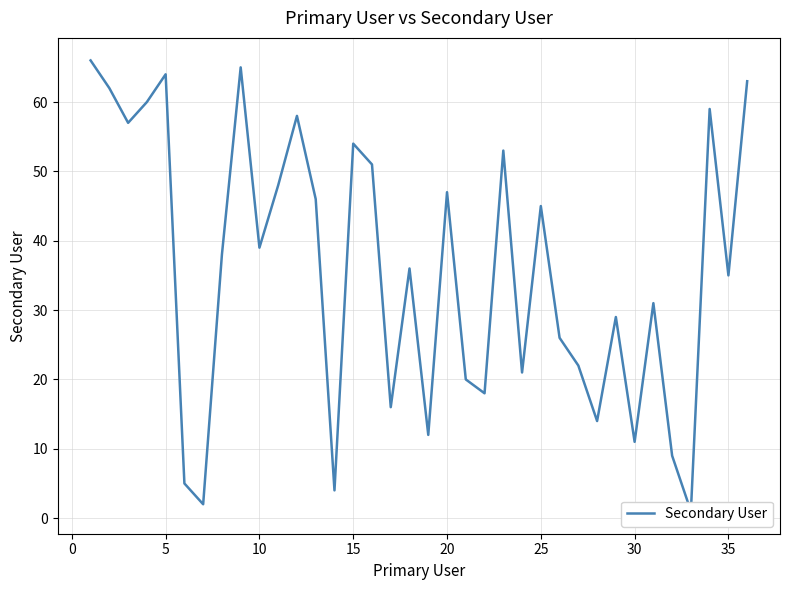

Does the chart have visible grid lines?

Yes